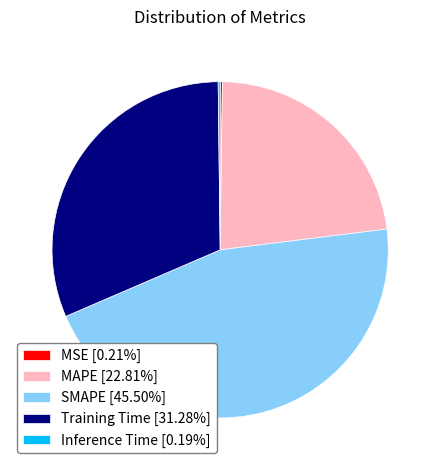

Does Training Time represent more than half of the total?

No